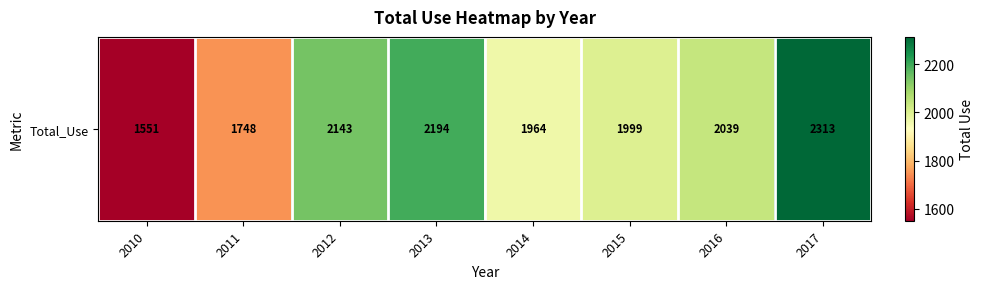

List the labels in order of value, largest first.

2017, 2013, 2012, 2016, 2015, 2014, 2011, 2010